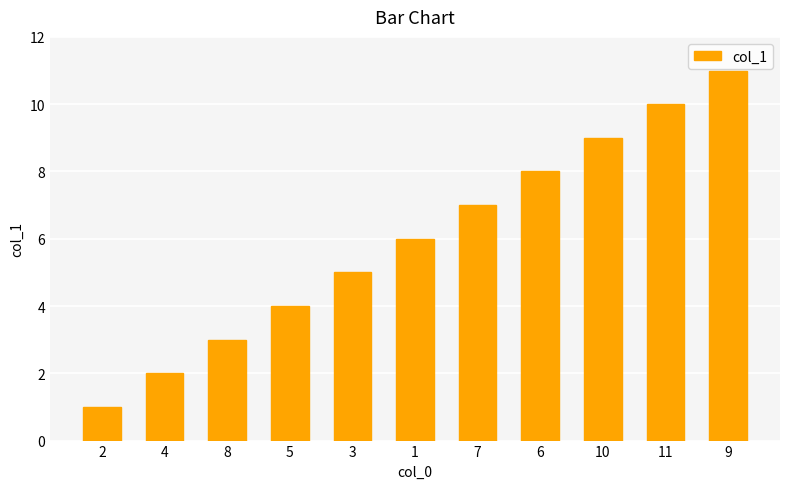

How many data points are less than 6?

5